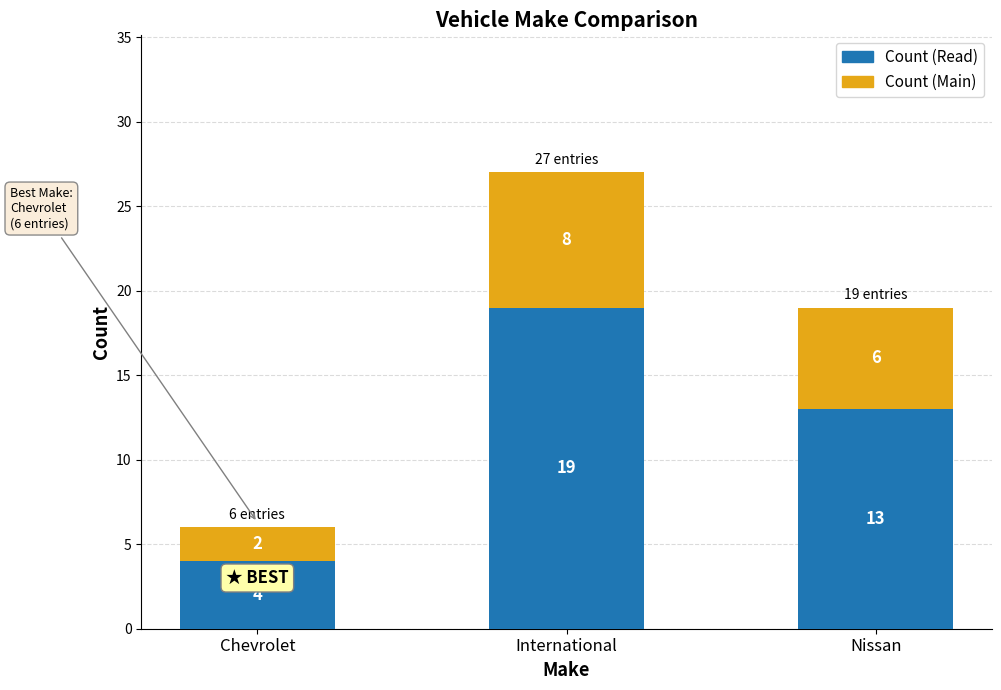

How many data points does each series have?

3